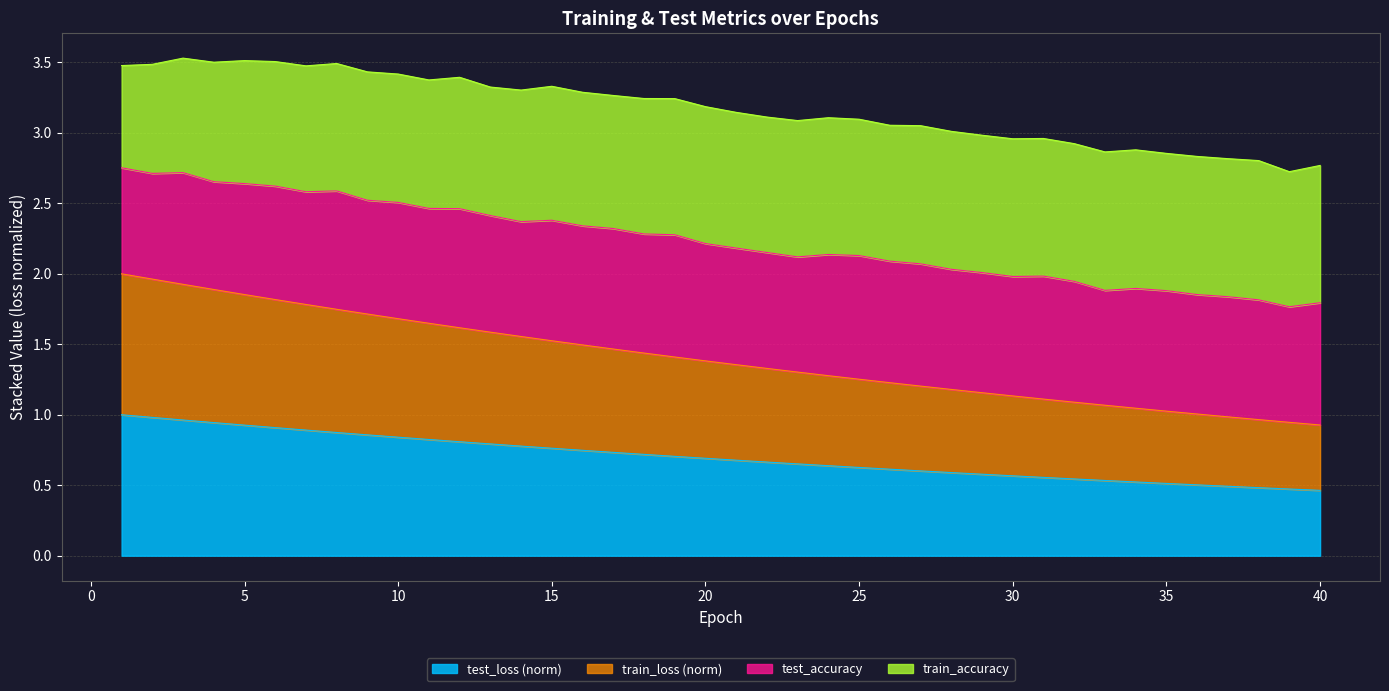

What are all the series names shown in the legend?

test_loss (norm), train_loss (norm), test_accuracy, train_accuracy